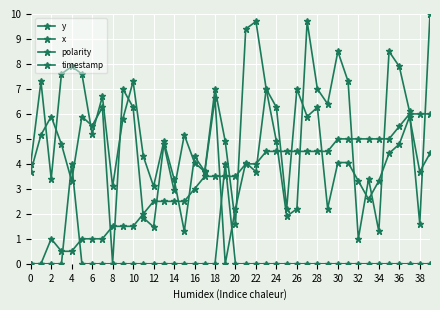

How many data points in y are above 5?

21